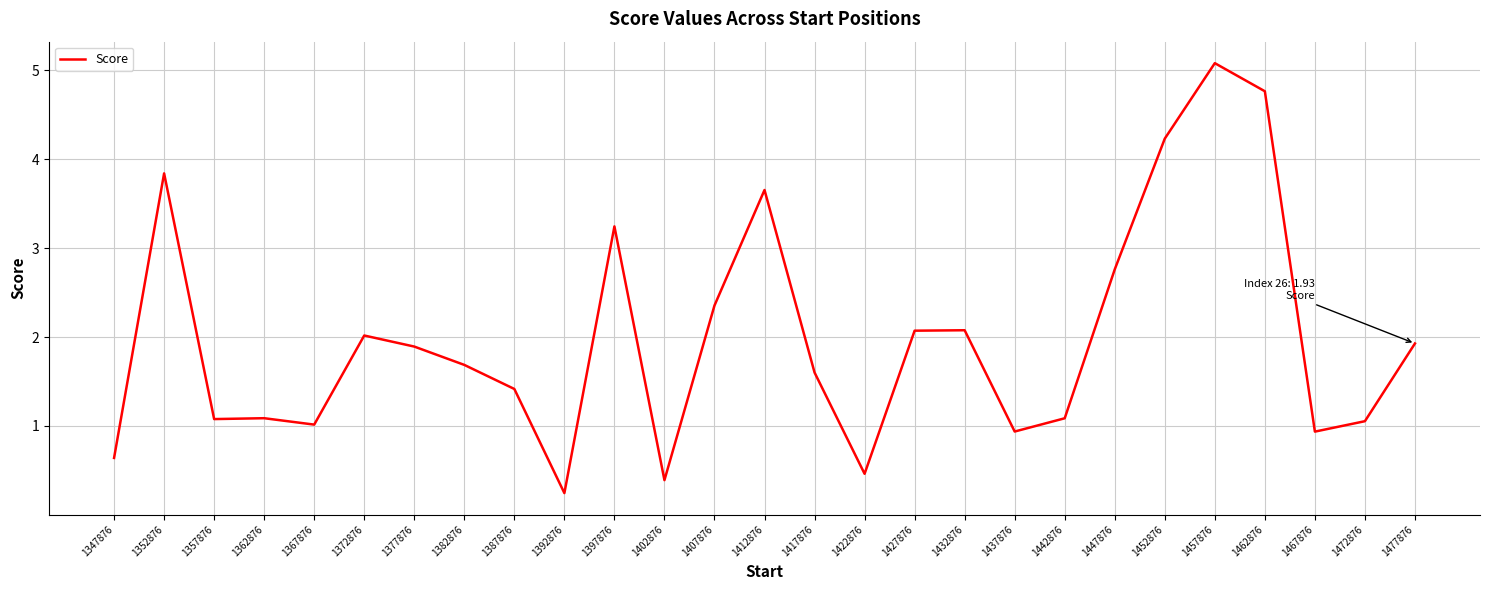

What is the difference between the maximum and minimum values?

4.8